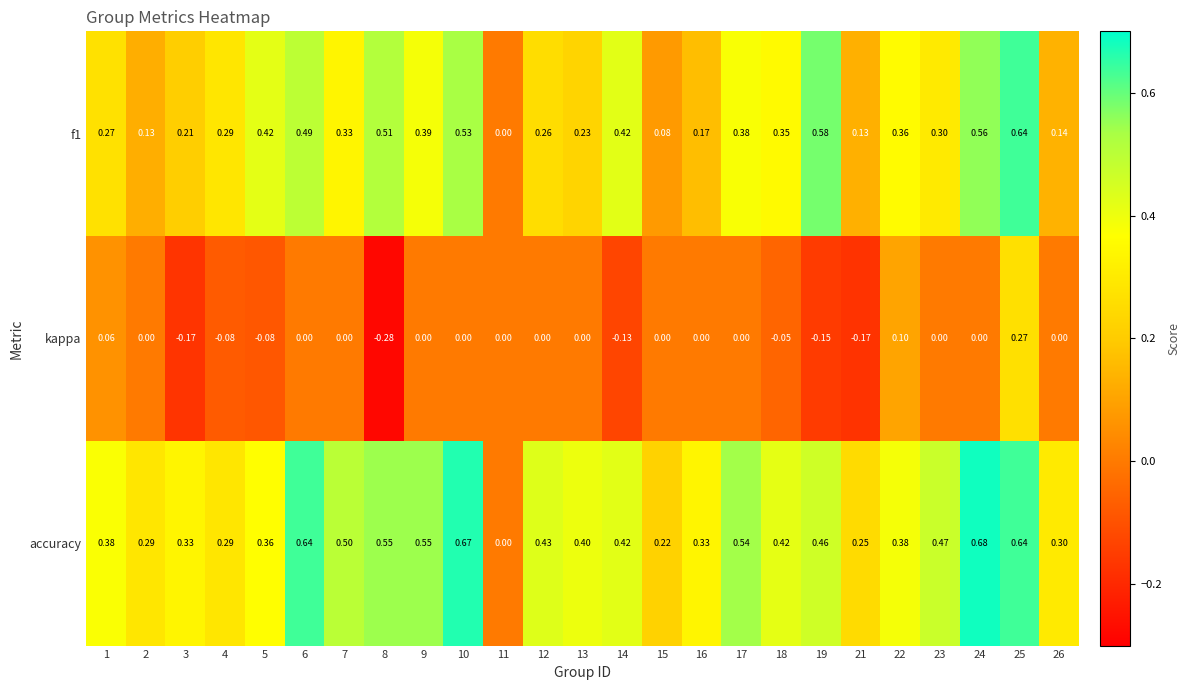

Is the value of f1 at 13 greater than the value of accuracy at 1?

No